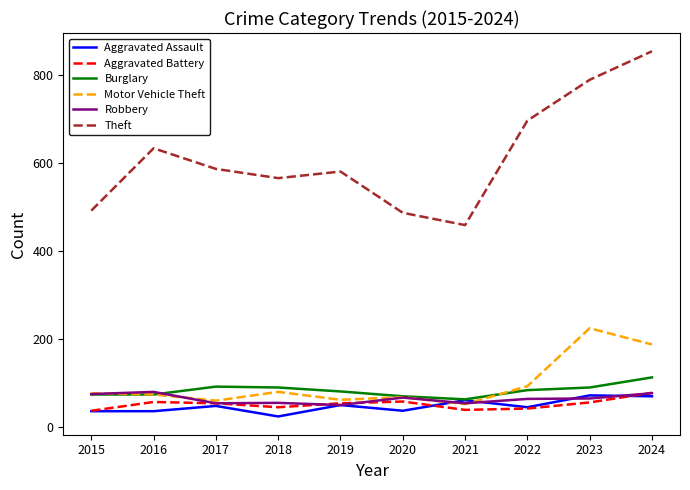

True or false: Theft and Burglary intersect in this chart.

False